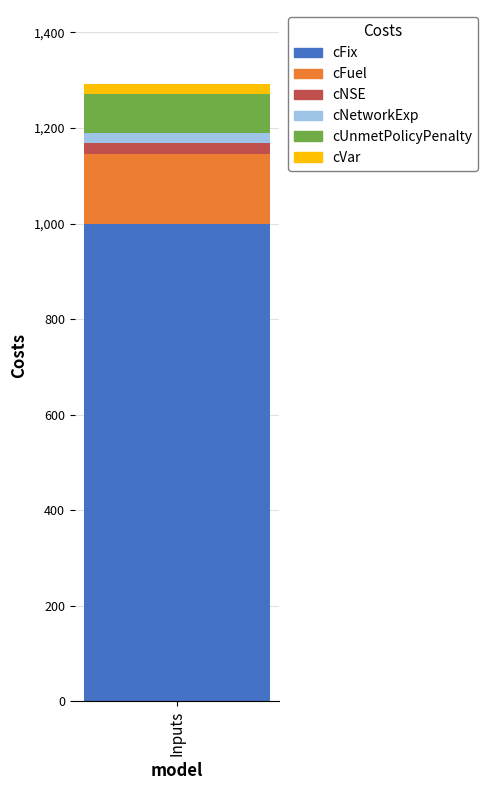

How many data points does each series have?

1